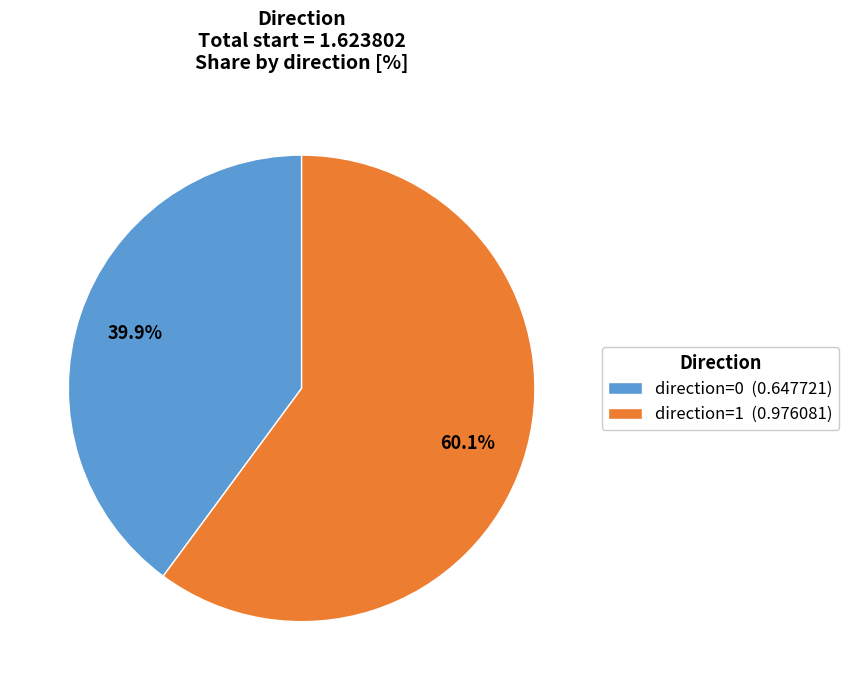

What portion of the pie excludes direction=0 (0.647721)?

60.1%